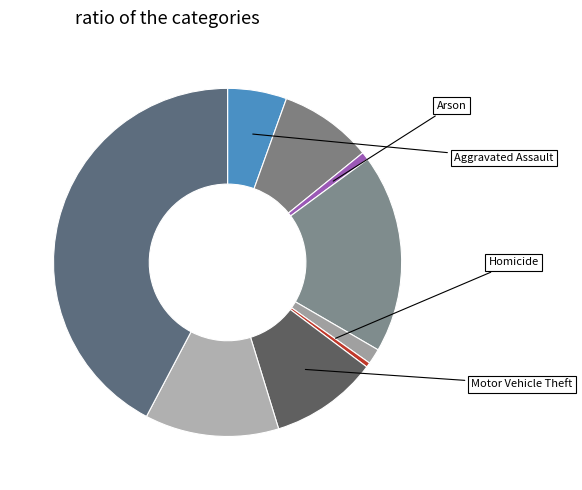

To the nearest percent, what is the average slice percentage?

11%